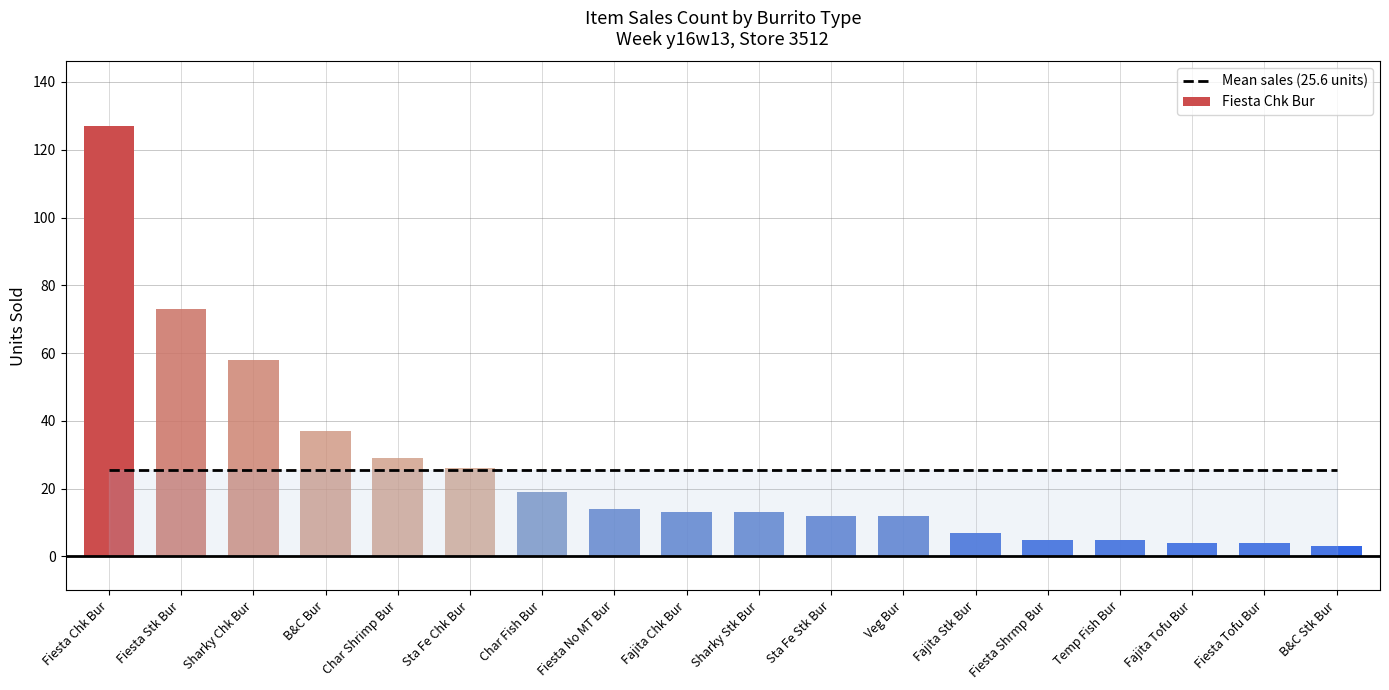

At which label does the data first exceed 13?

Fiesta Chk Bur